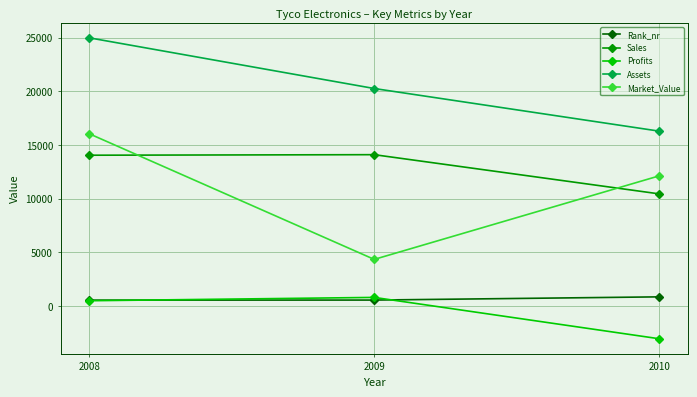

Count the number of categories in the chart.

3